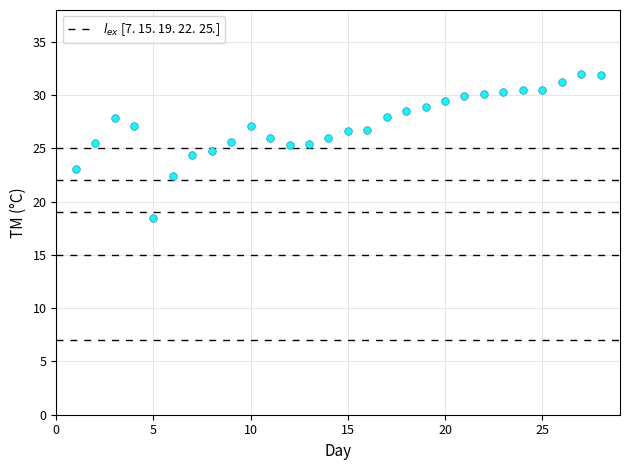

What is the range of X values (max minus min)?

27.0